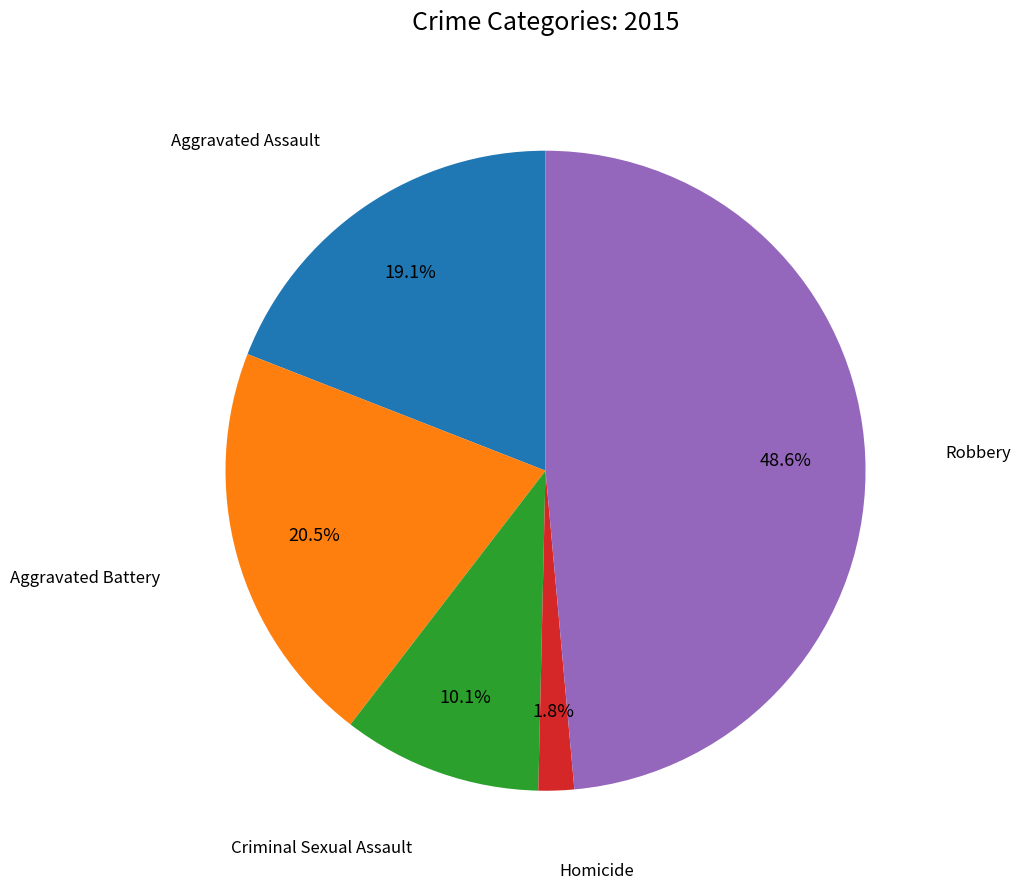

Is there a majority slice in this chart?

No